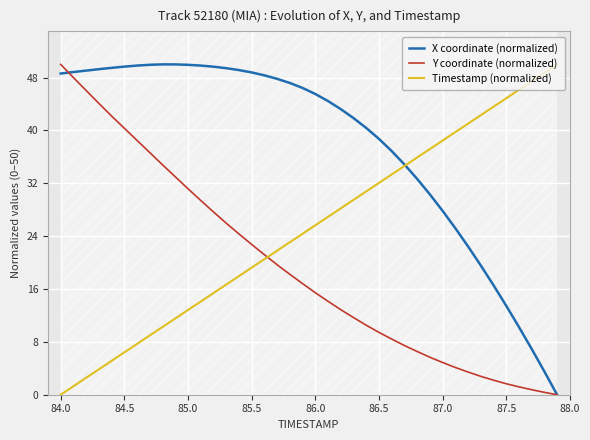

What is the approximate value of X coordinate (normalized) at 87.0?

27.9